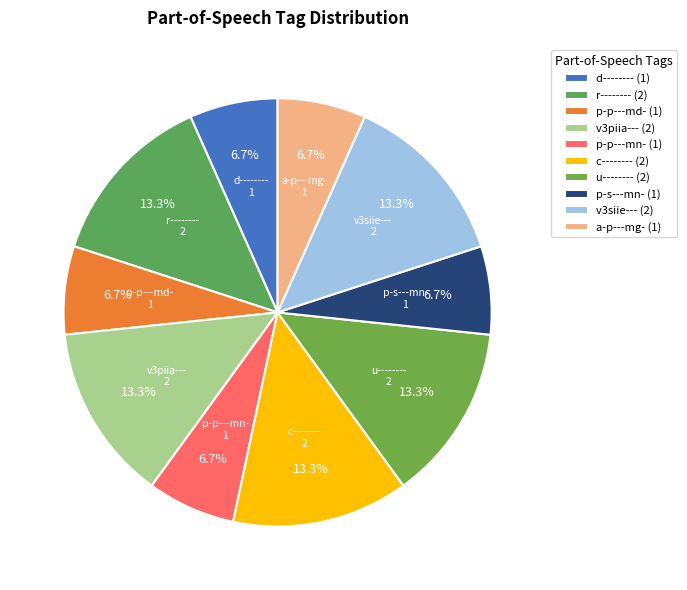

How many slices are in this pie chart?

10